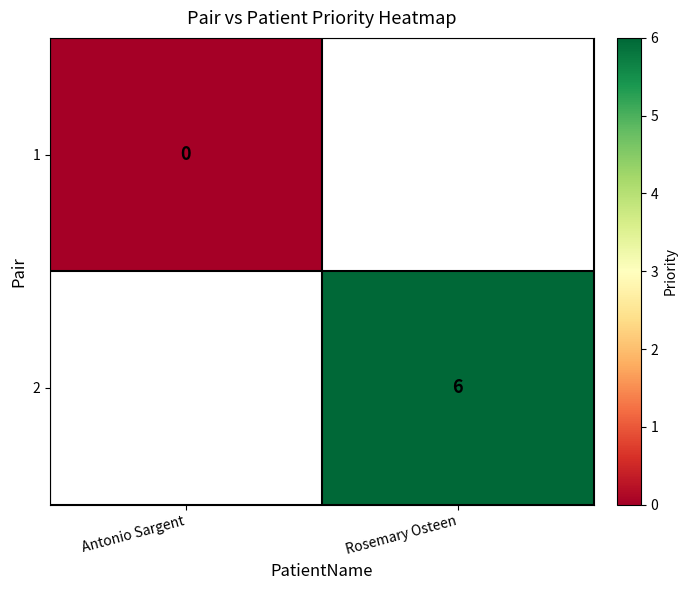

The 2 series shows 1 at Rosemary Osteen. True or false?

False